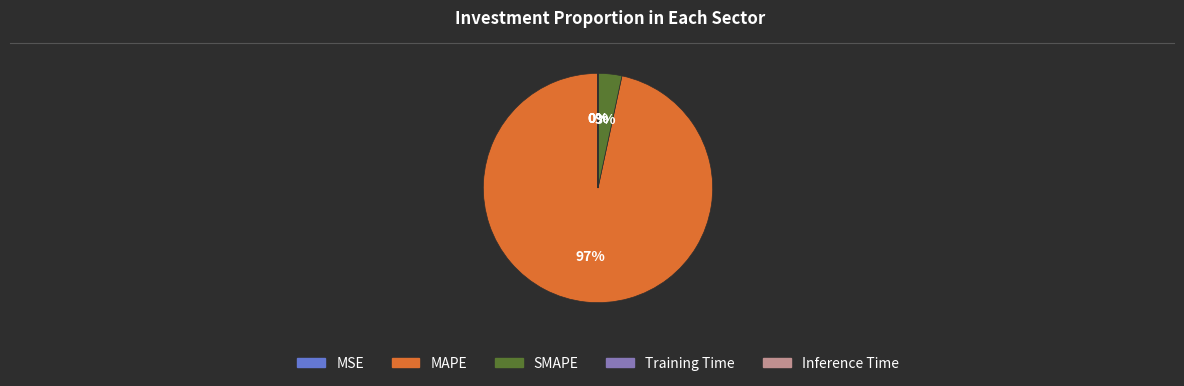

The SMAPE slice represents 17% of the pie. True or false?

False